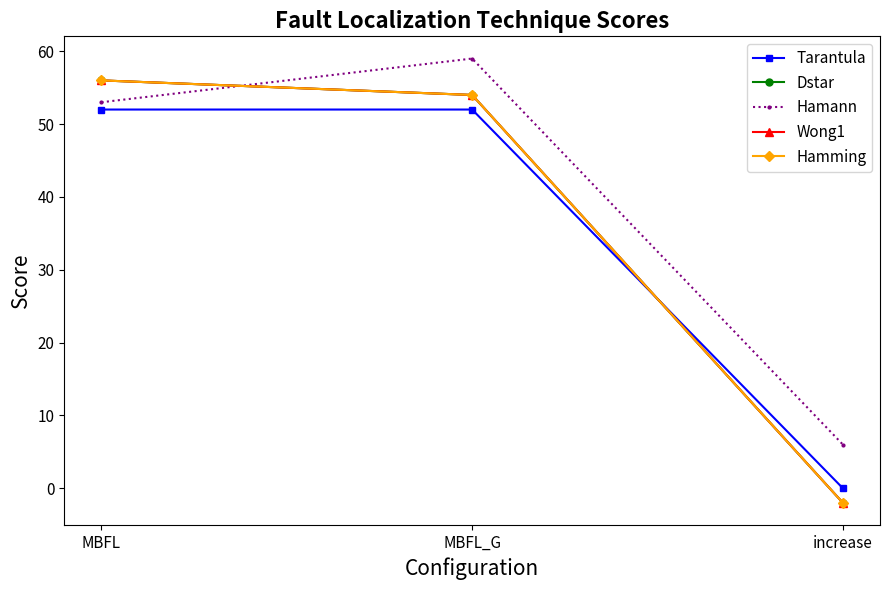

Is this an area chart (filled region under the line)?

No